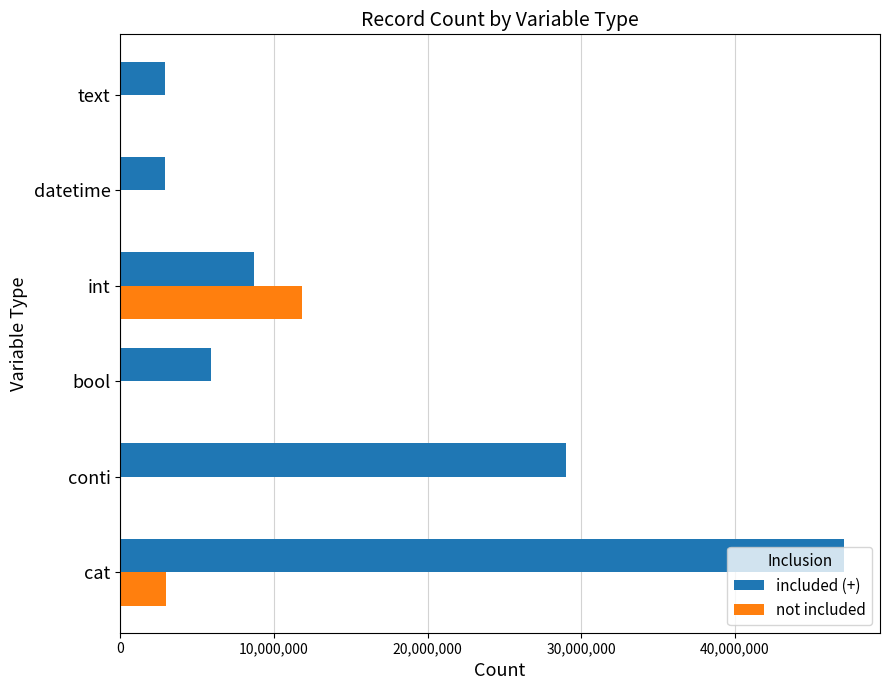

How many distinct data groups are displayed?

2